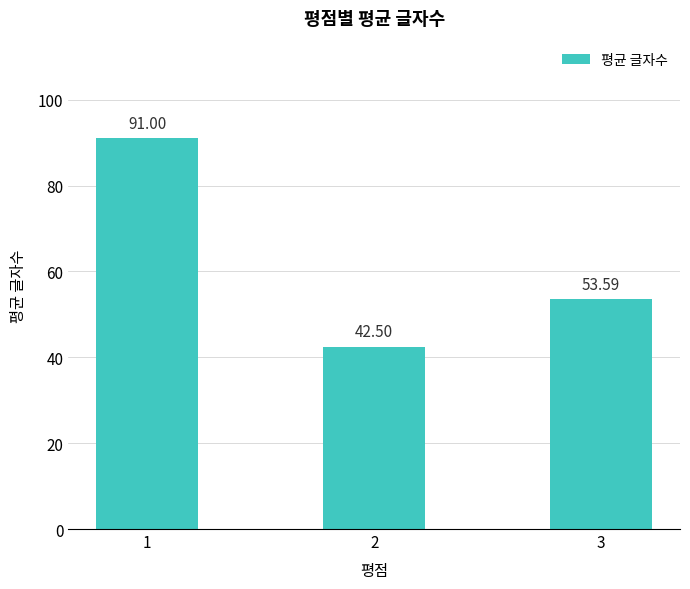

Reading right to left, list all the values displayed in this chart.

53.6	42.5	91.0